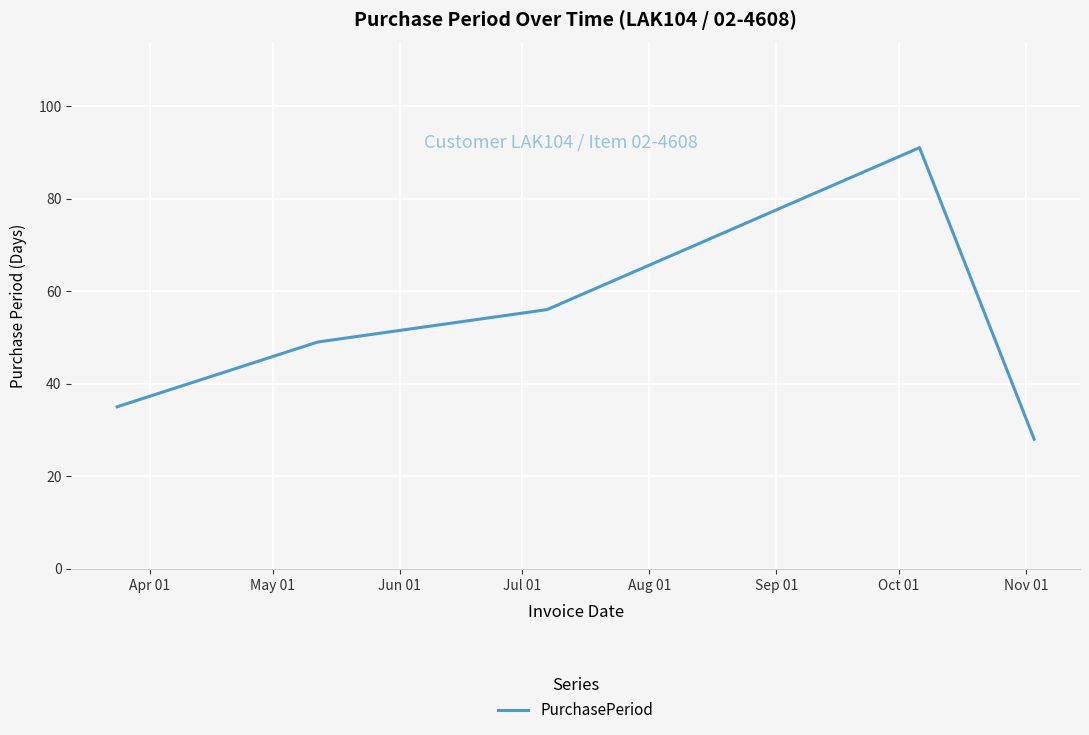

What is the average value?

52